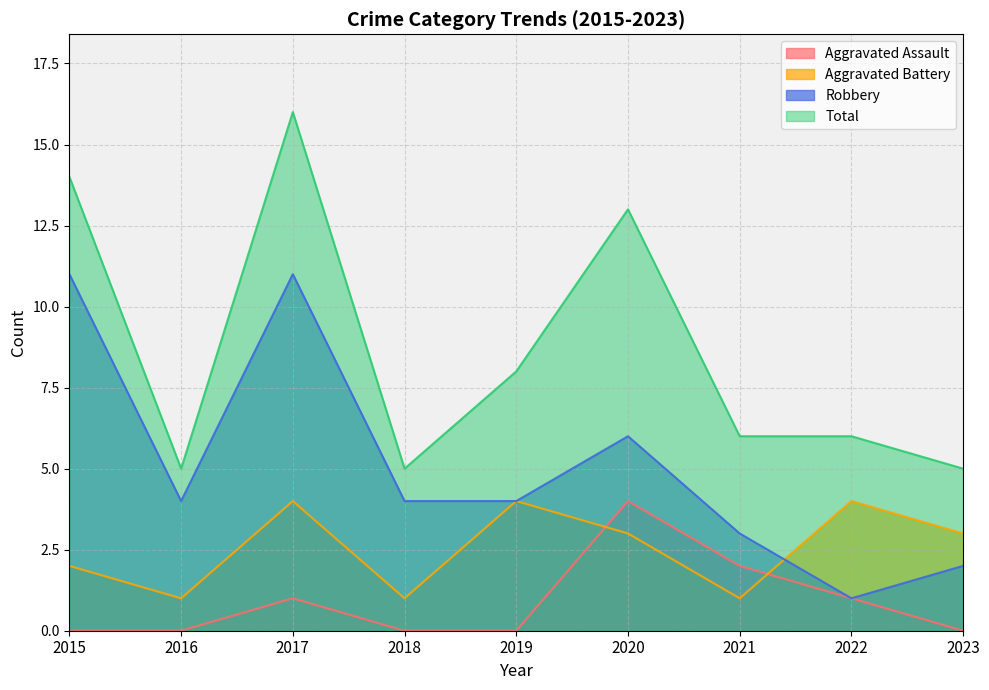

True or false: Aggravated Battery and Robbery cross at least once.

True